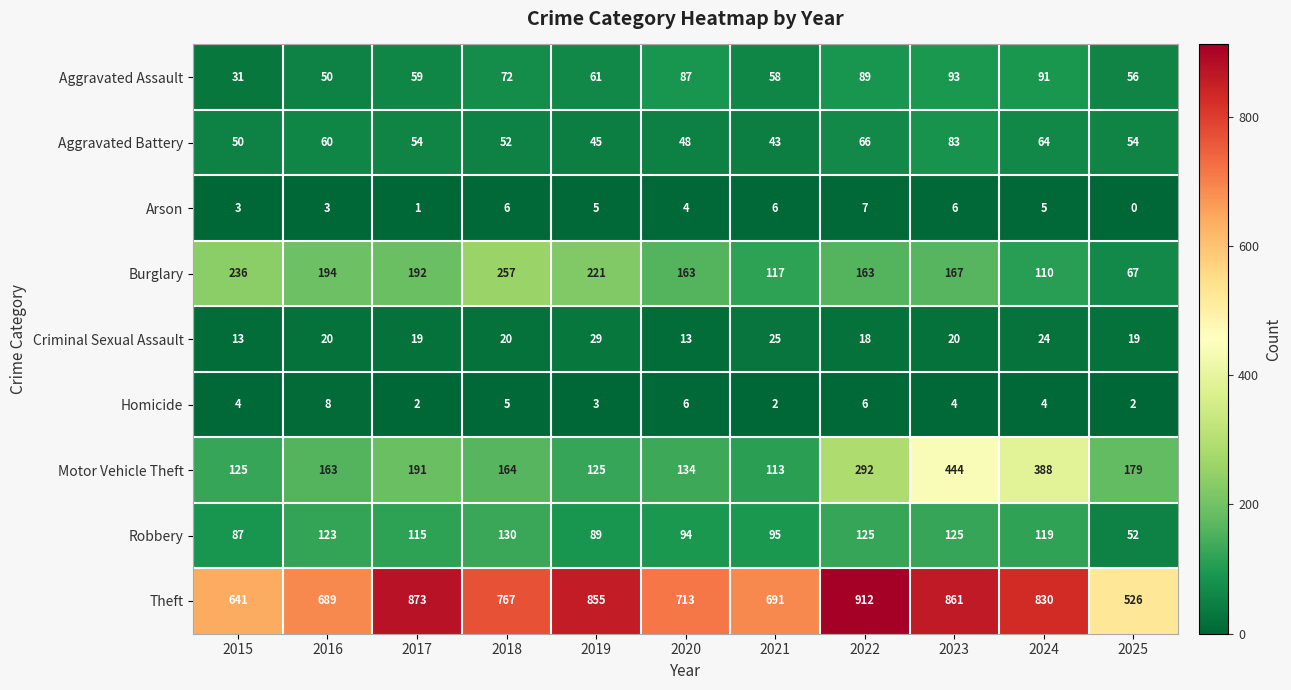

What is the difference between the maximum and minimum values in the Theft series?

386